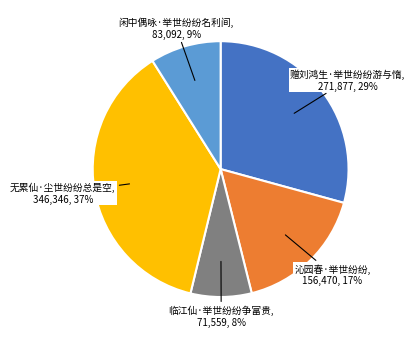

Is it true that 闲中偶咏·举世纷纷名利间 is 9% of the pie?

True